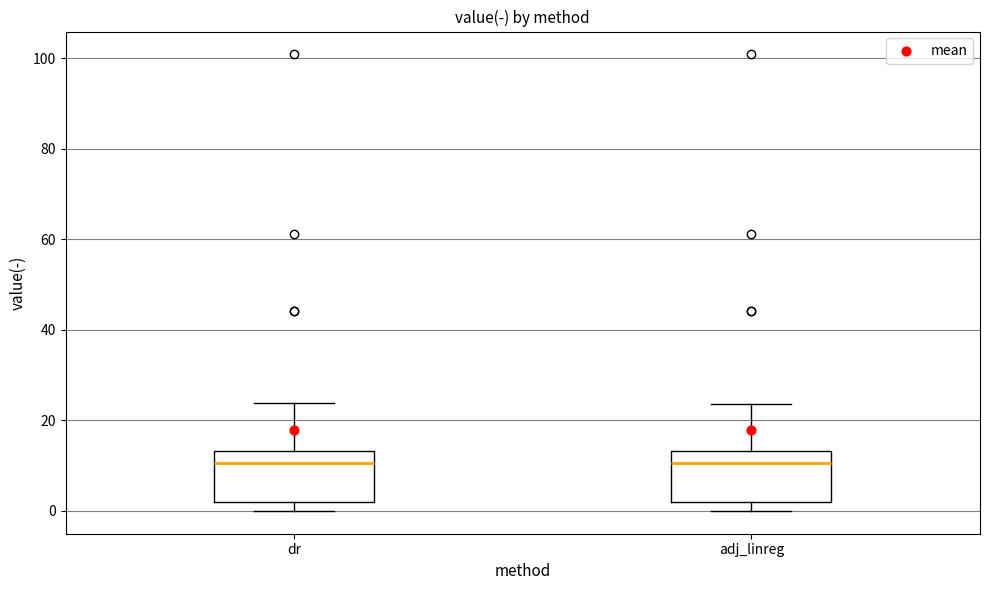

Reading left to right, transcribe this box plot: for each box, give where its median line is, the range the box spans, and where its two whiskers end, as read against the y-axis. The values are not printed on the chart, so give them approximately, as read against the axis.

dr: median 10, box 2 to 14, whiskers 0 to 24
adj_linreg: median 10, box 2 to 14, whiskers 0 to 24